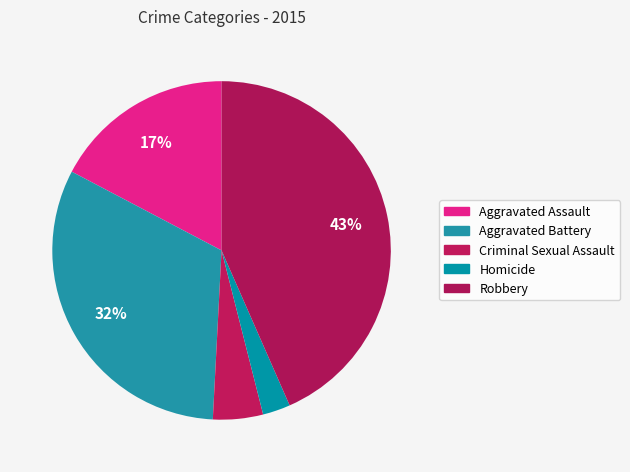

Rank the categories by value from lowest to highest.

Homicide, Criminal Sexual Assault, Aggravated Assault, Aggravated Battery, Robbery